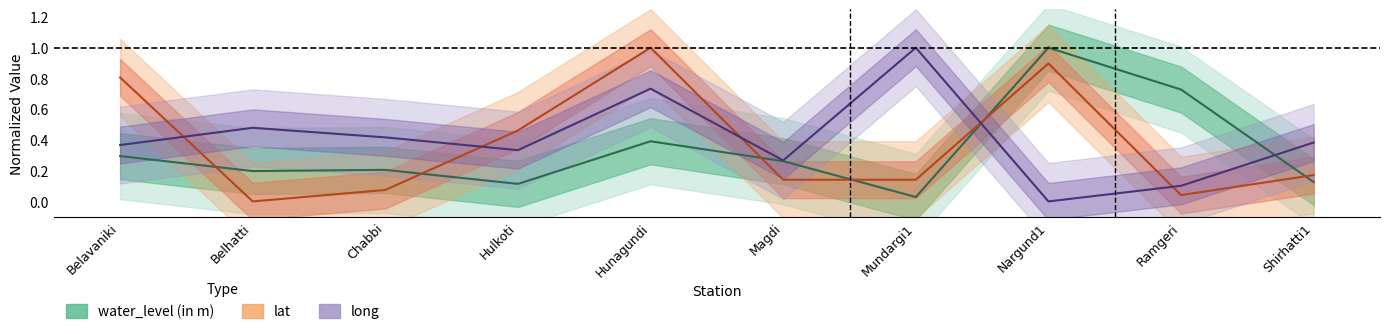

What is the total value across all series at Belavaniki?

1.5